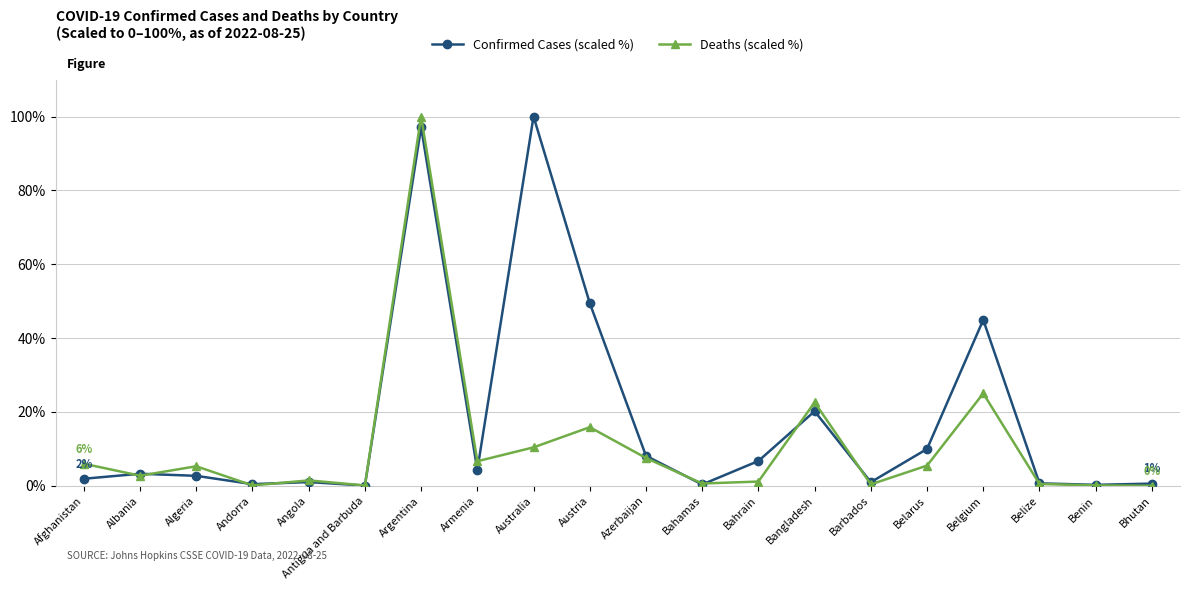

In Deaths (scaled %), how many points are lower than both neighbors (excluding endpoints)?

6